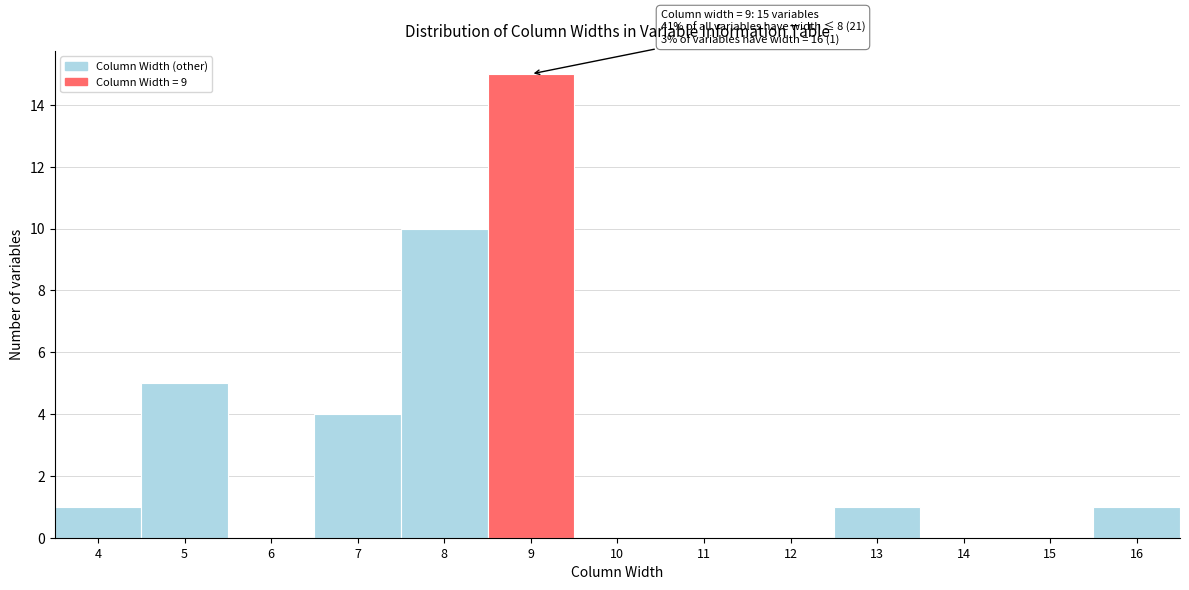

Over which range of the x-axis is the bar tallest?

8.5 to 9.5